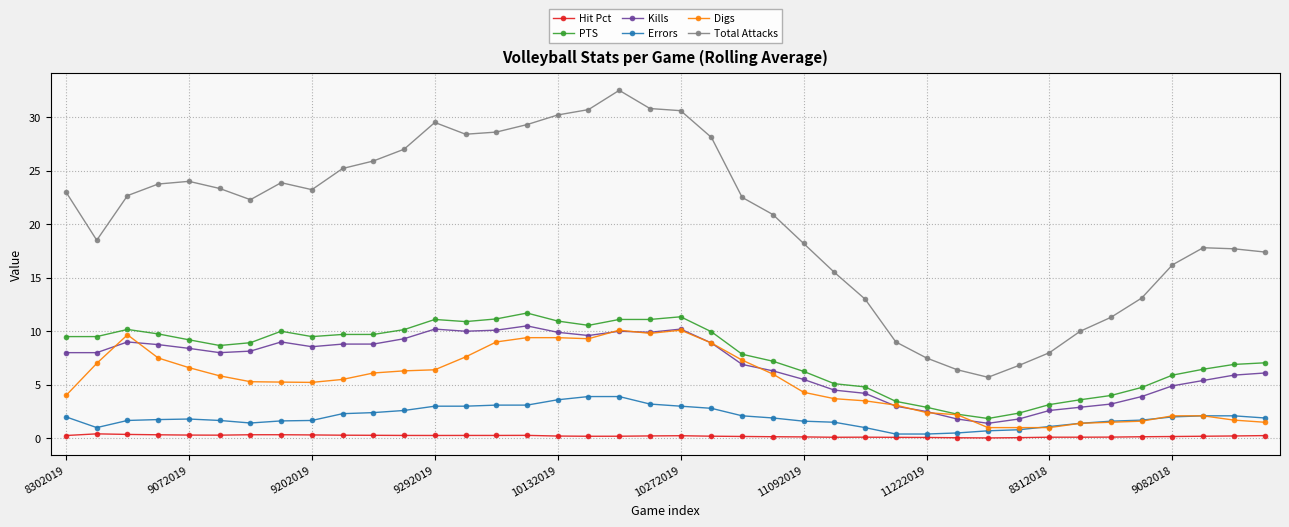

What is the value of the PTS point at the 5th from the left?

9.2